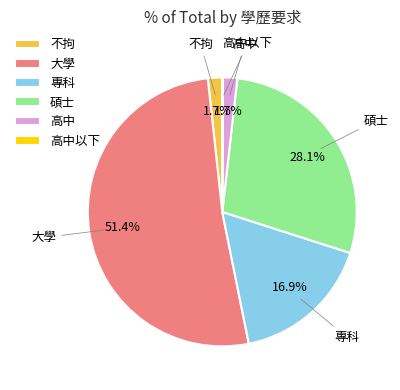

Which slice is the largest?

大學